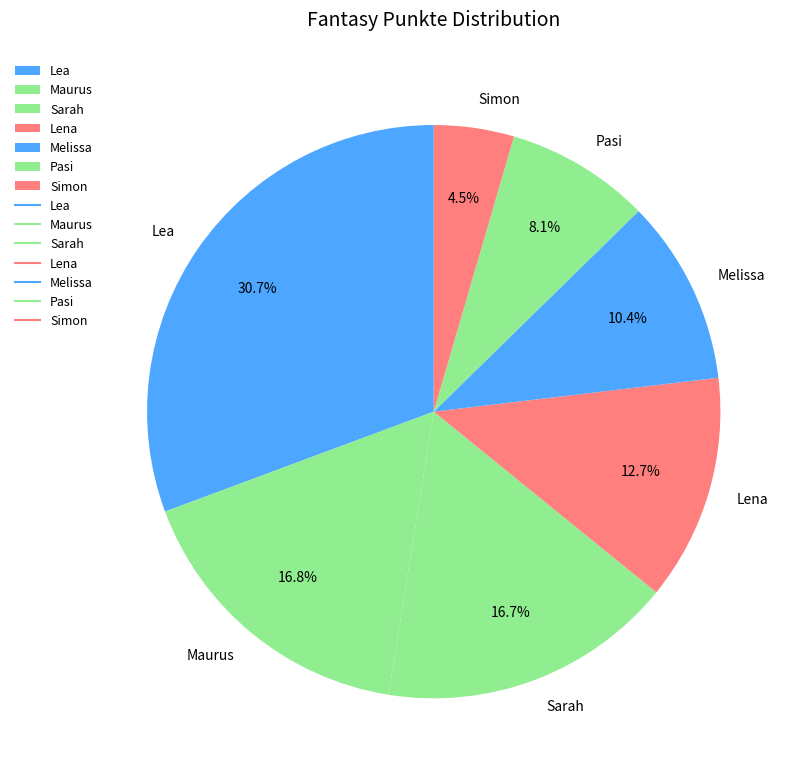

Is there a majority slice in this chart?

No